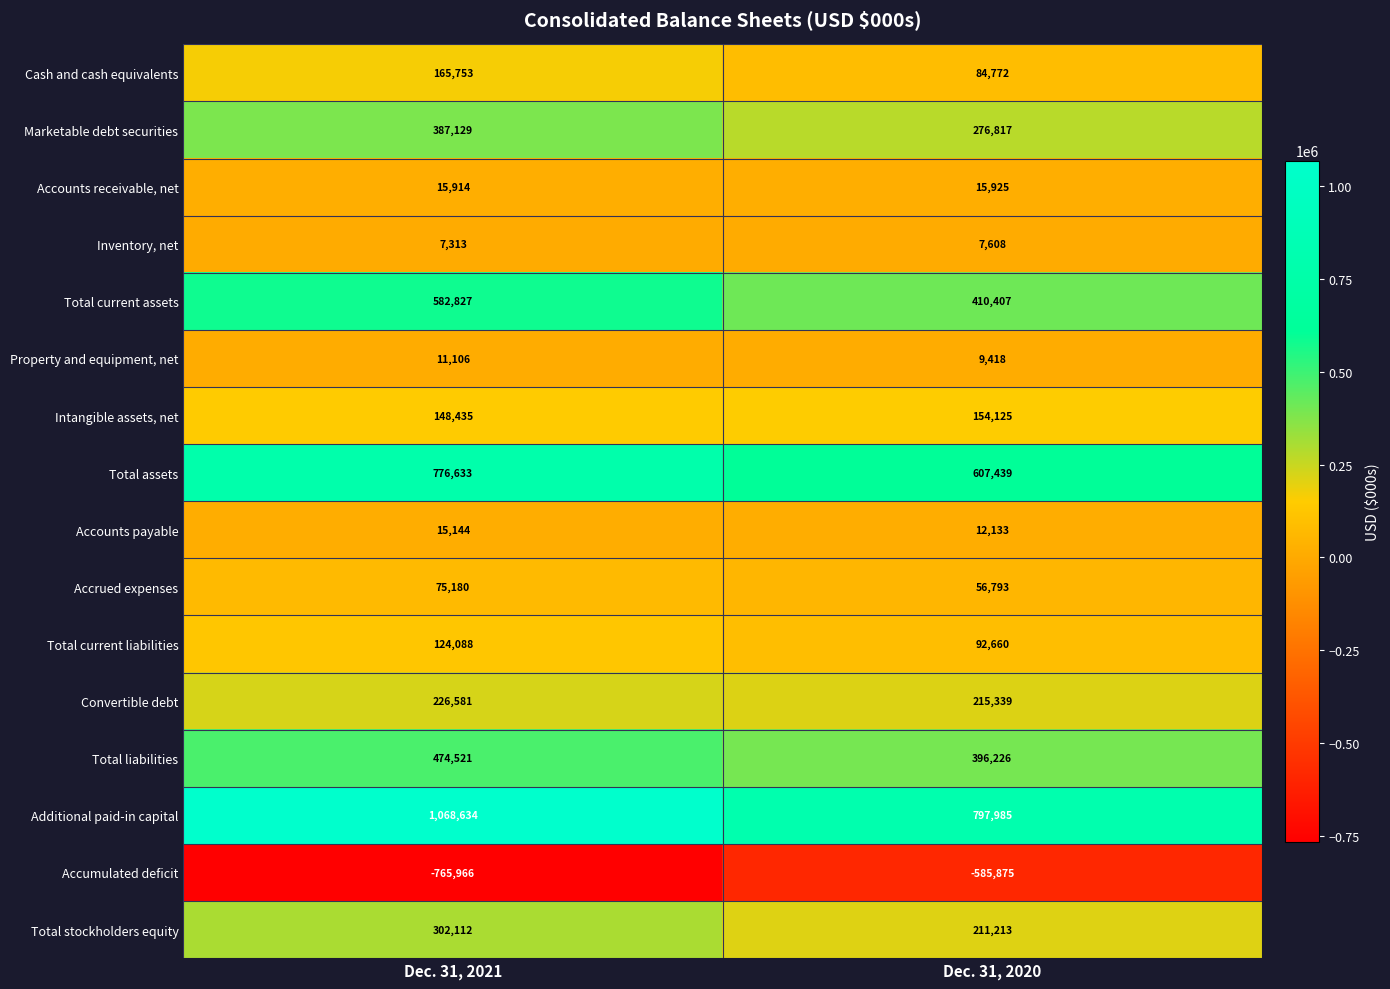

How many series are shown in this chart?

16